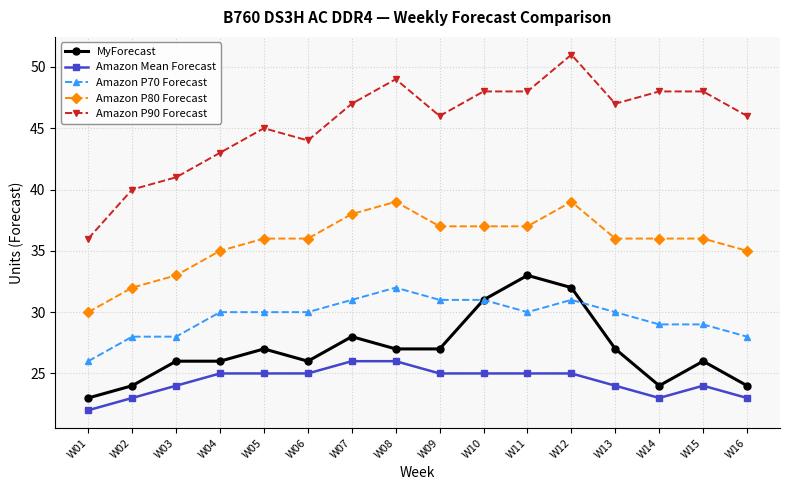

Reading left to right, what are all the values shown in this chart?

MyForecast: W01=23	W02=24	W03=26	W04=26	W05=27	W06=26	W07=28	W08=27	W09=27	W10=31	W11=33	W12=32	W13=27	W14=24	W15=26	W16=24
Amazon Mean Forecast: W01=22	W02=23	W03=24	W04=25	W05=25	W06=25	W07=26	W08=26	W09=25	W10=25	W11=25	W12=25	W13=24	W14=23	W15=24	W16=23
Amazon P70 Forecast: W01=26	W02=28	W03=28	W04=30	W05=30	W06=30	W07=31	W08=32	W09=31	W10=31	W11=30	W12=31	W13=30	W14=29	W15=29	W16=28
Amazon P80 Forecast: W01=30	W02=32	W03=33	W04=35	W05=36	W06=36	W07=38	W08=39	W09=37	W10=37	W11=37	W12=39	W13=36	W14=36	W15=36	W16=35
Amazon P90 Forecast: W01=36	W02=40	W03=41	W04=43	W05=45	W06=44	W07=47	W08=49	W09=46	W10=48	W11=48	W12=51	W13=47	W14=48	W15=48	W16=46